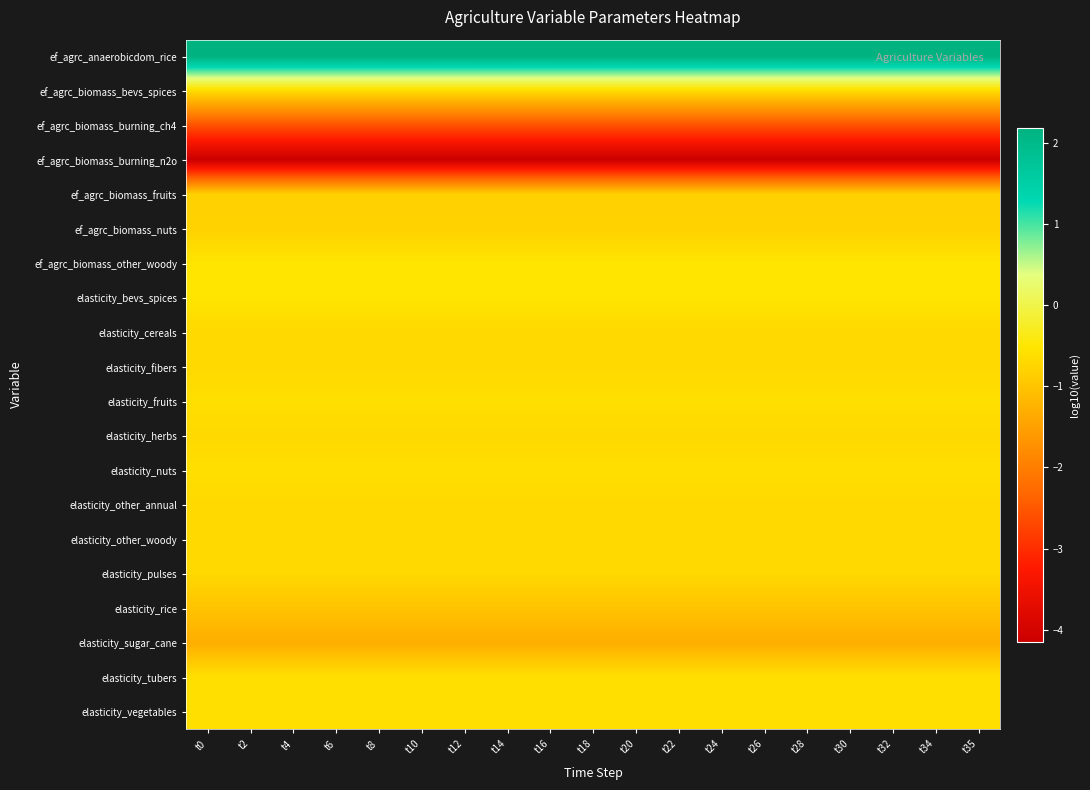

What is the total value across all series at t30?

-16.8